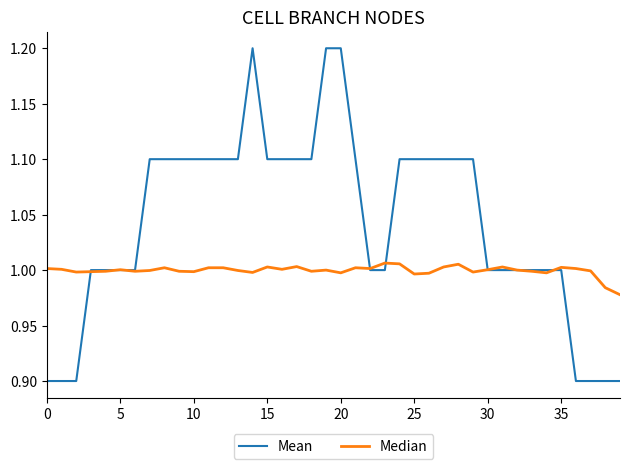

Rank the series by their average value, from lowest to highest.

Median, Mean